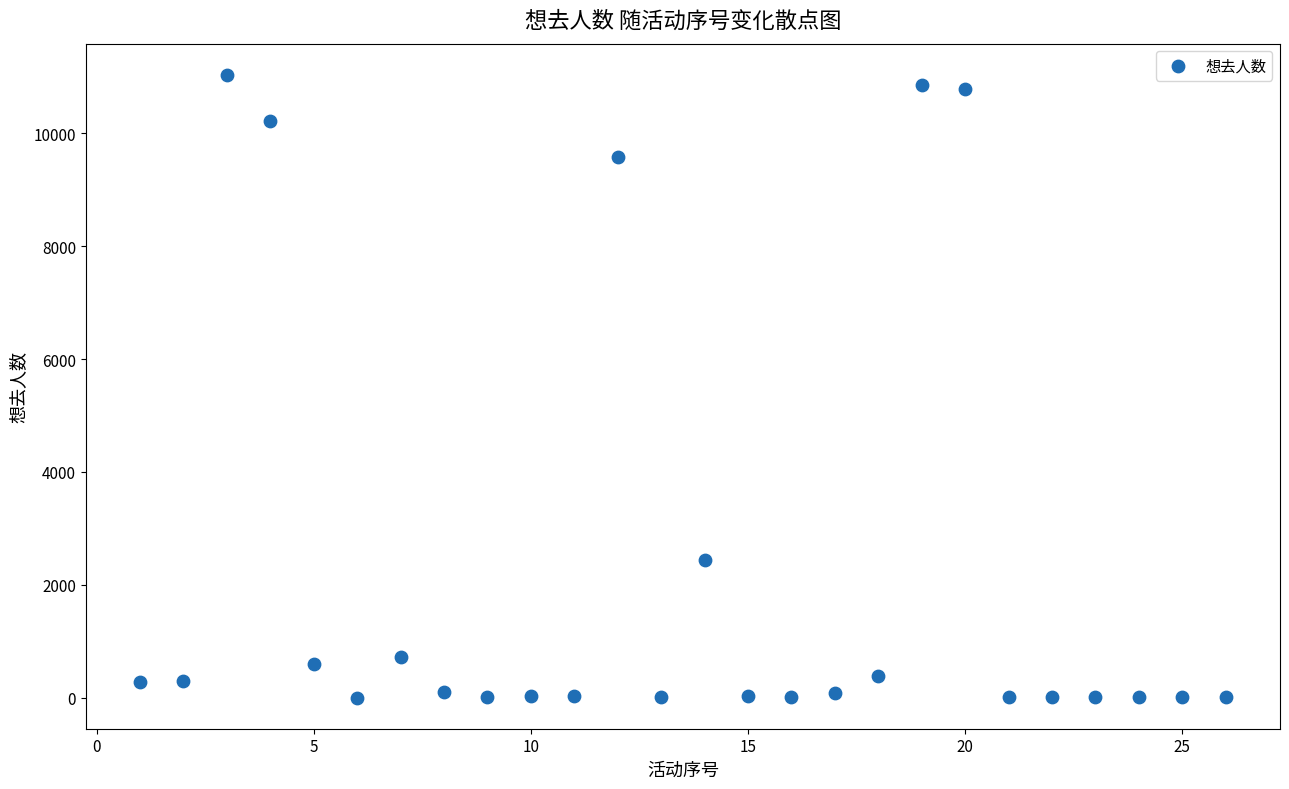

What Y value in the scatter plot is closest to 5518?

2439